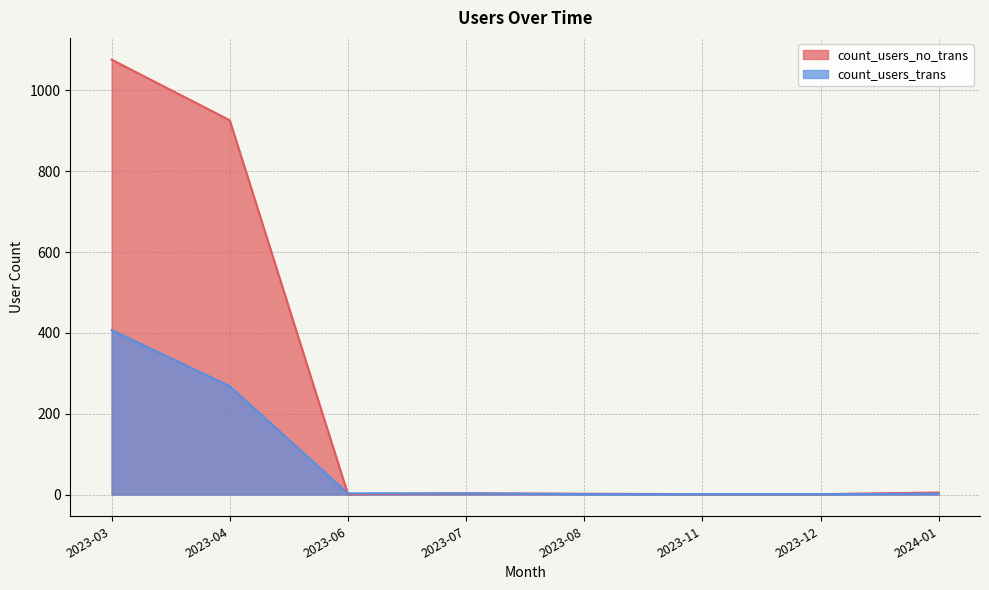

What position from the right is 2023-08?

4